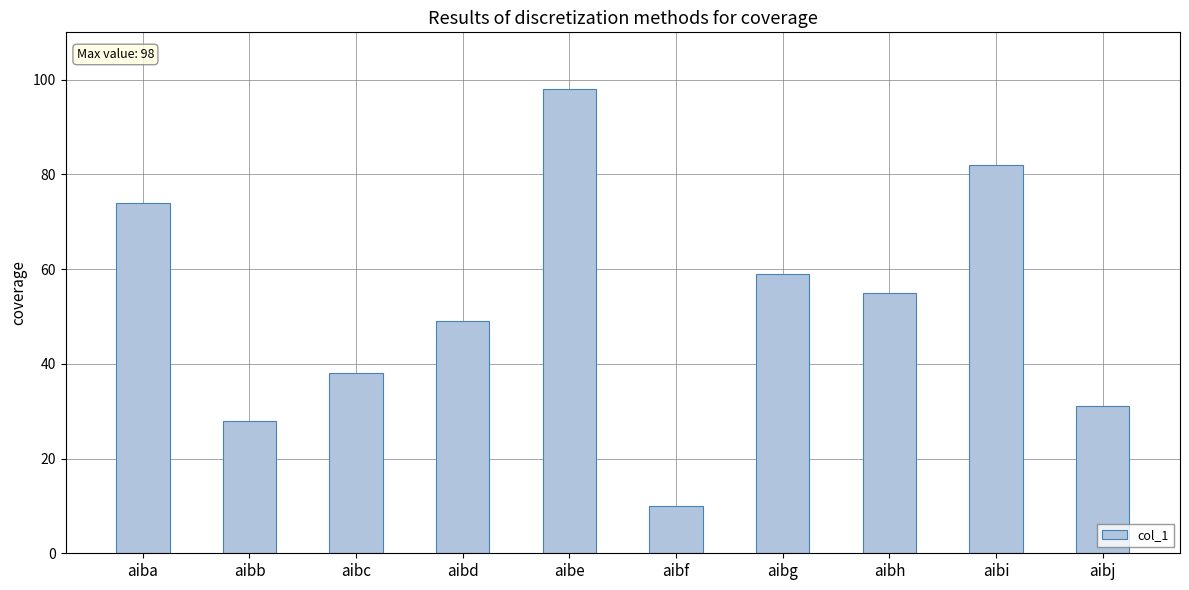

The value at aibg is 30. True or false?

False